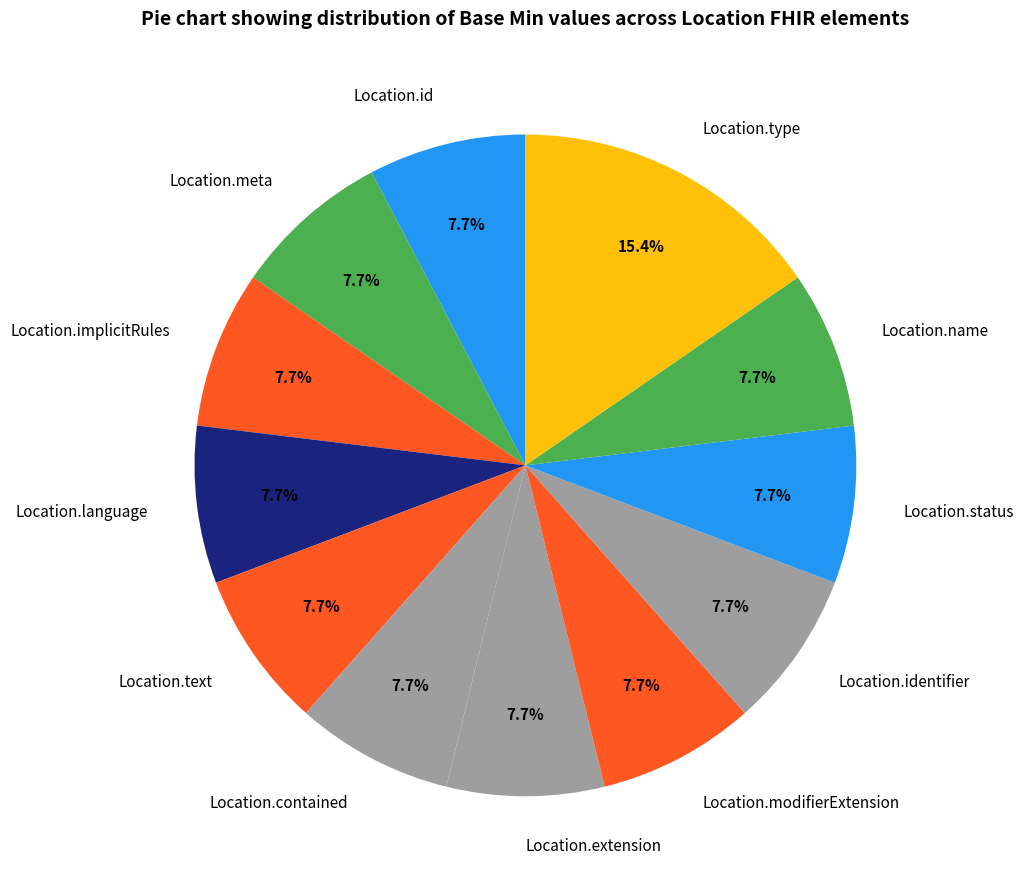

Do Location.implicitRules and Location.id together represent more than half of the pie?

No